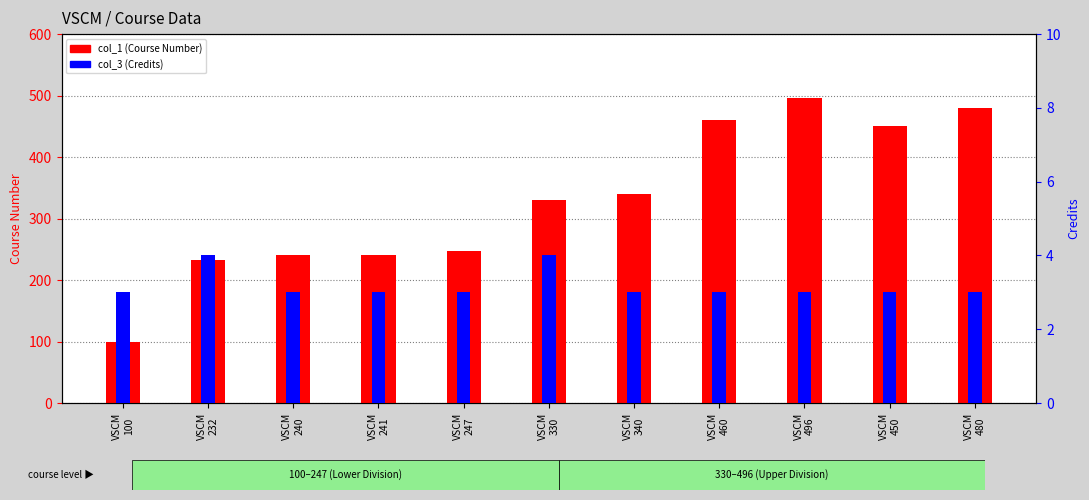

Which label corresponds to the largest value in the chart?

VSCM
496